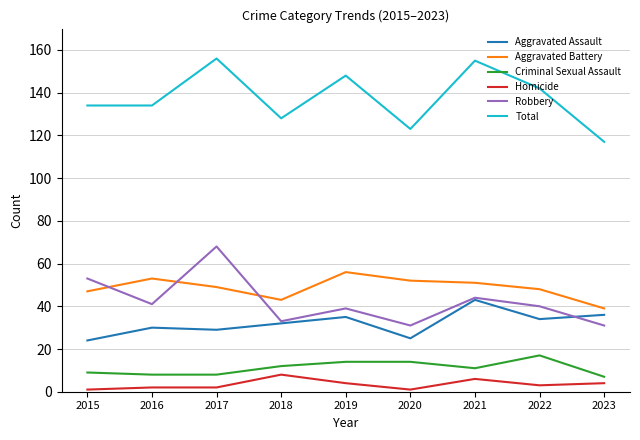

What is the difference between the maximum and minimum values in the Homicide series?

7